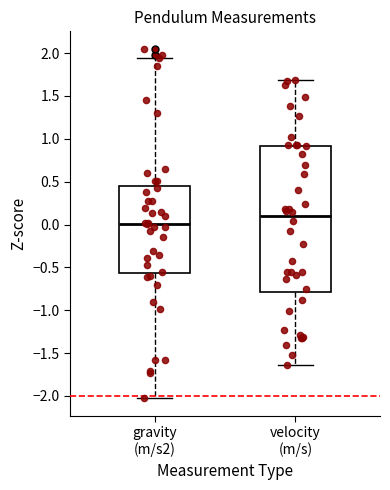

Which box is the tallest, from its lower edge to its upper edge?

velocity (m/s)